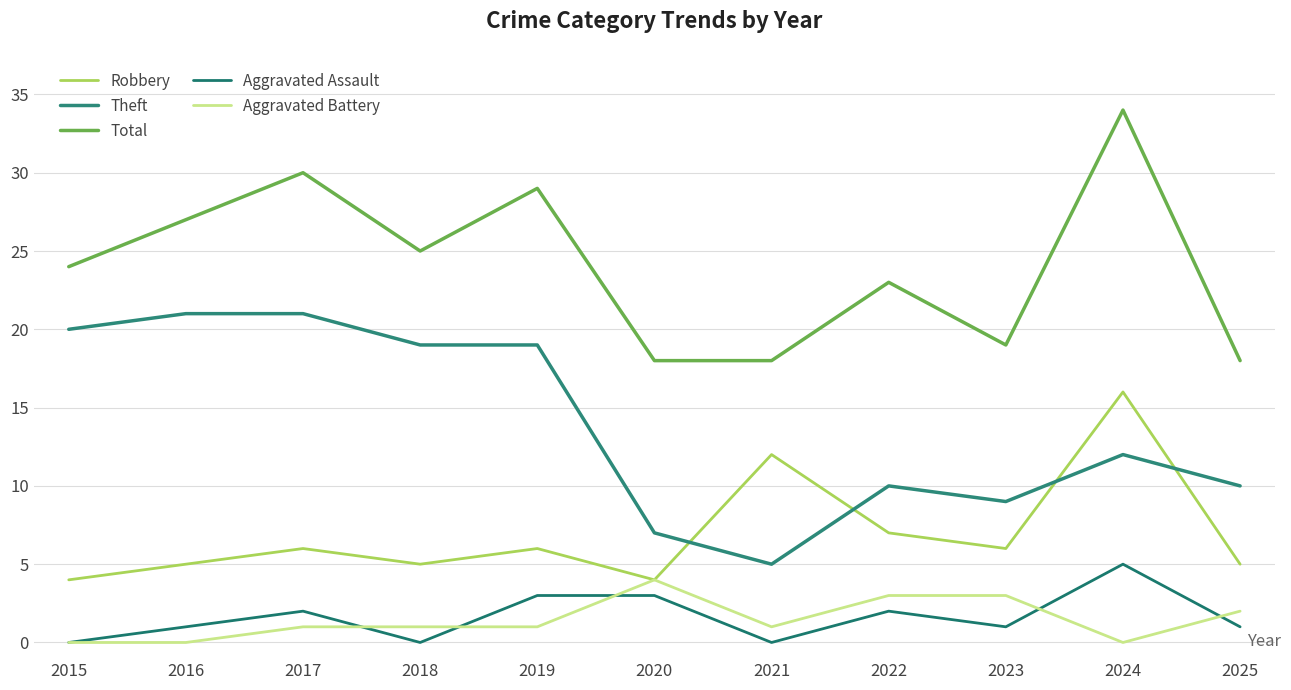

Where do Aggravated Battery and Aggravated Assault first cross each other?

2017 and 2018